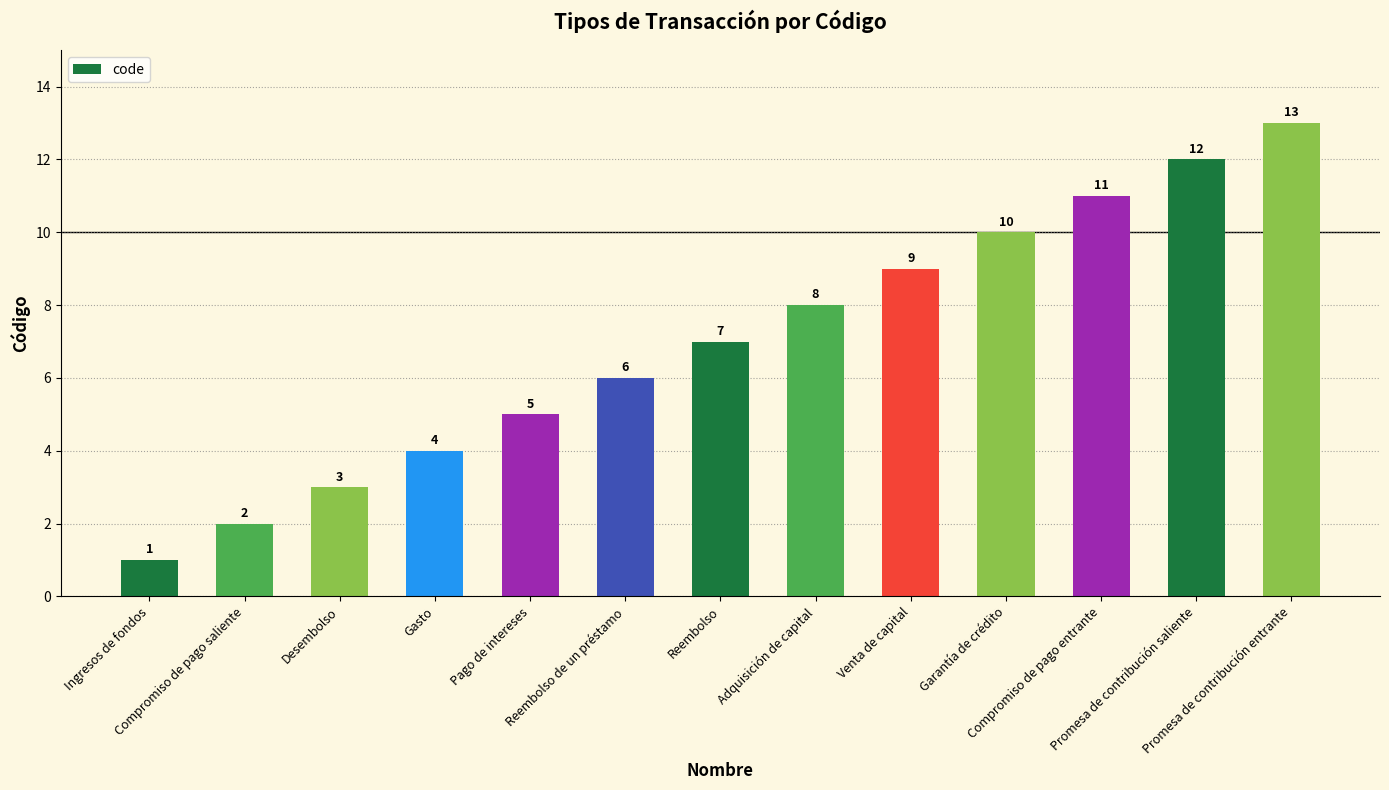

What value does the data have at Promesa de contribución entrante, to the nearest 10?

10